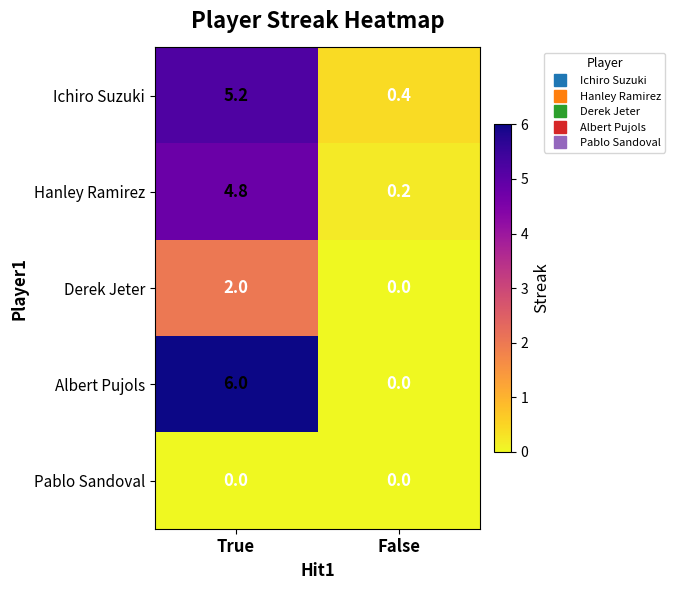

How many series are shown in this chart?

5